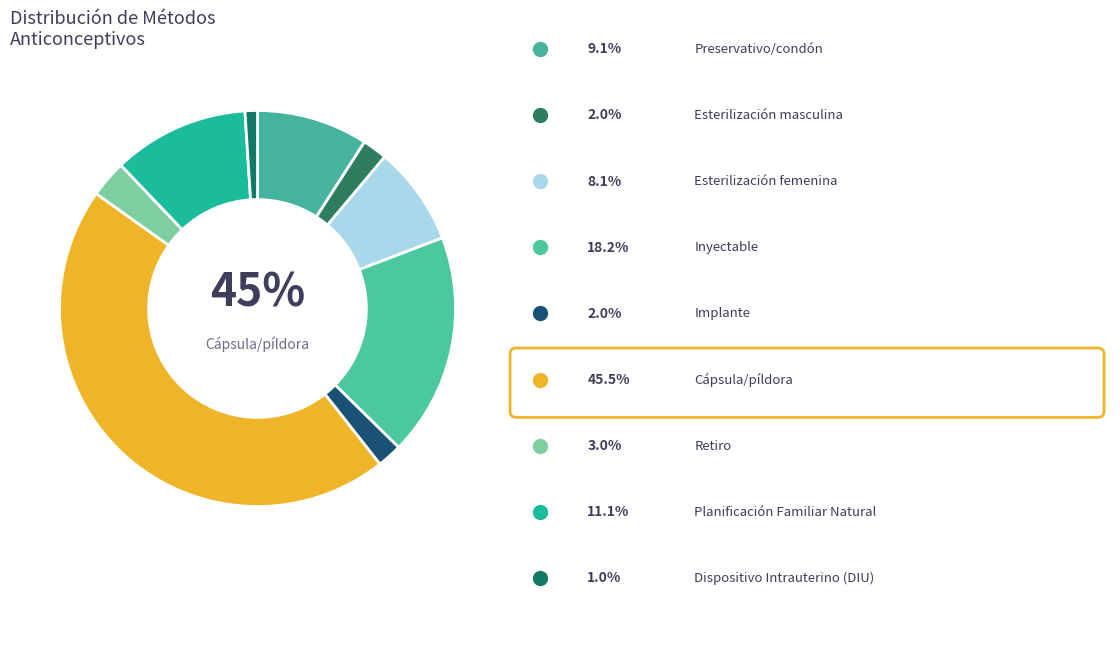

How many slices are in this pie chart?

9